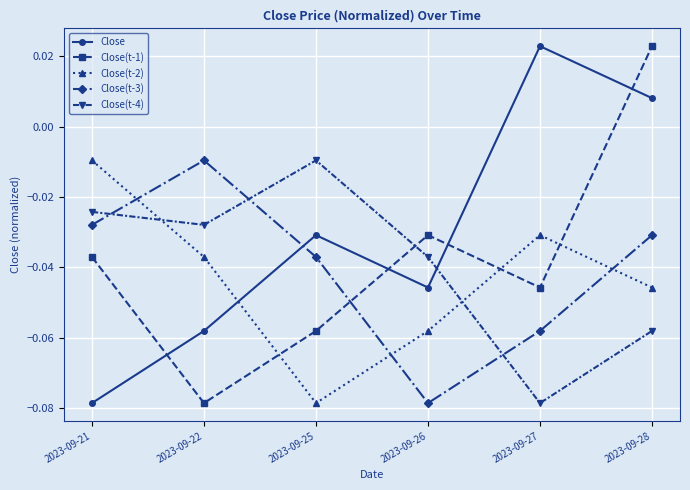

Rank the categories by Close value from highest to lowest.

2023-09-27, 2023-09-28, 2023-09-25, 2023-09-26, 2023-09-22, 2023-09-21